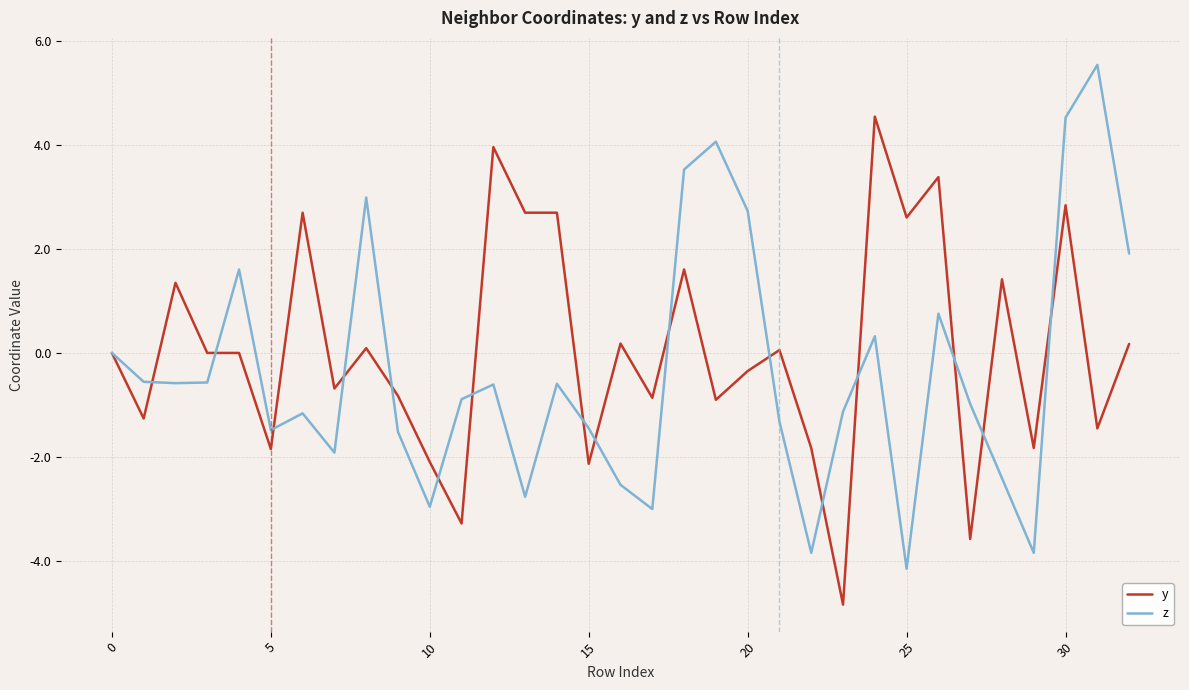

What is the minimum value shown in the chart?

-4.8